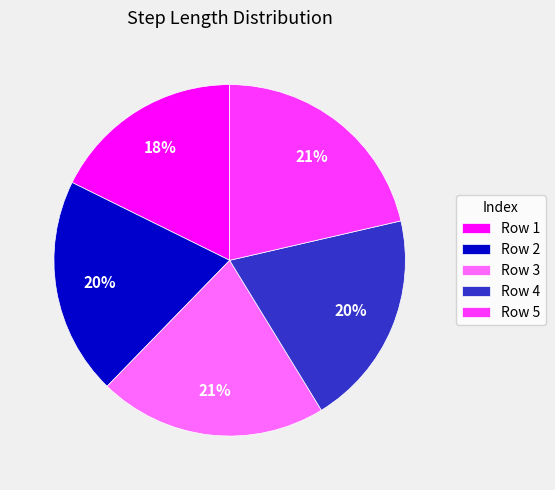

Is the sum of Row 5 and Row 1 greater than half?

No